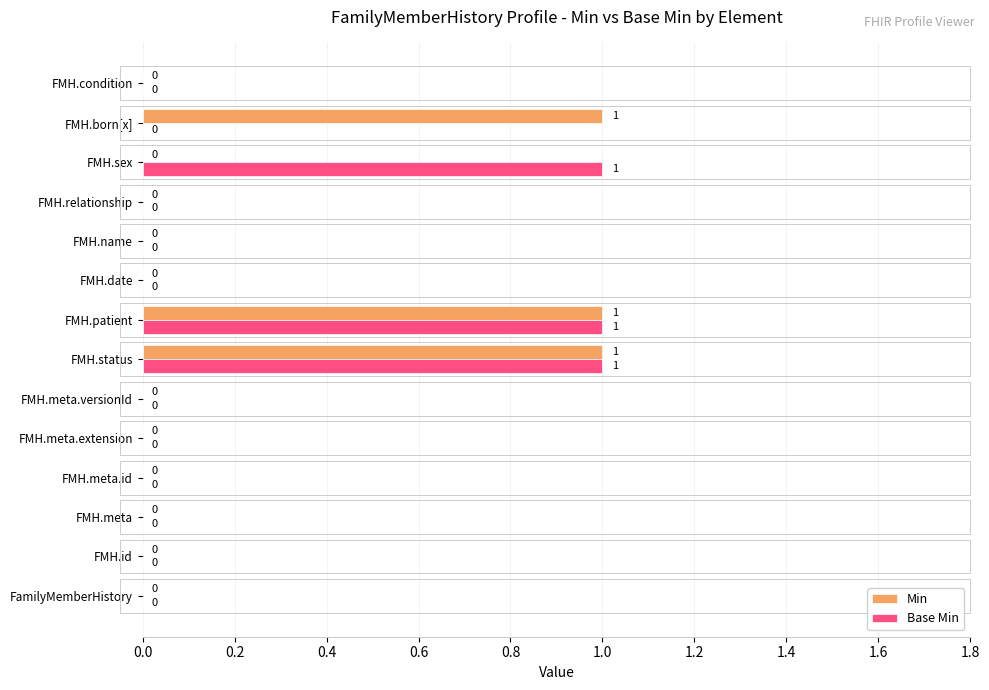

The value of Min at FMH.name is 0. True or false?

True